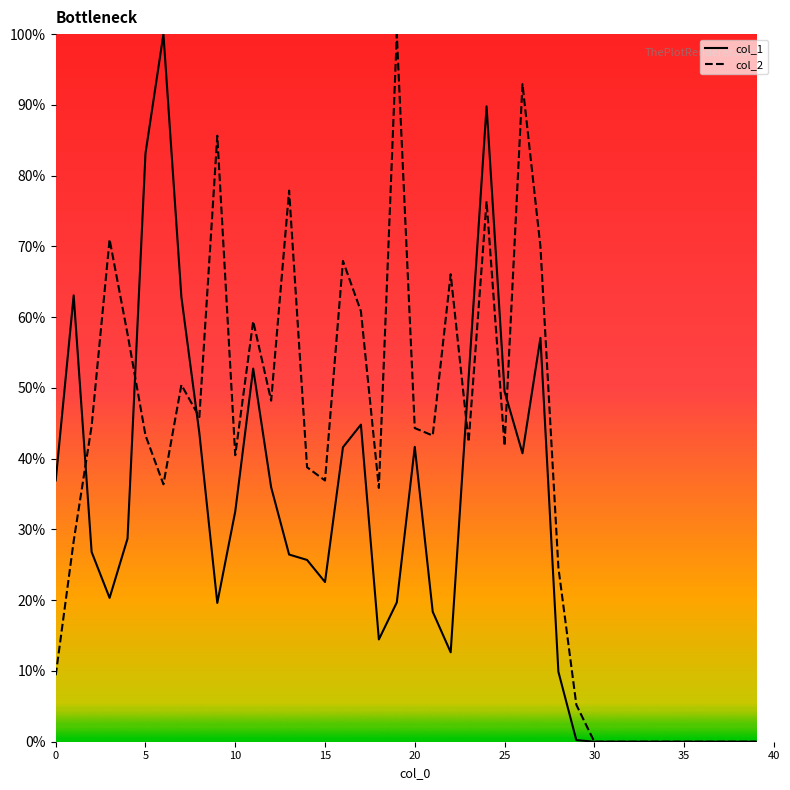

Does the chart have visible grid lines?

No